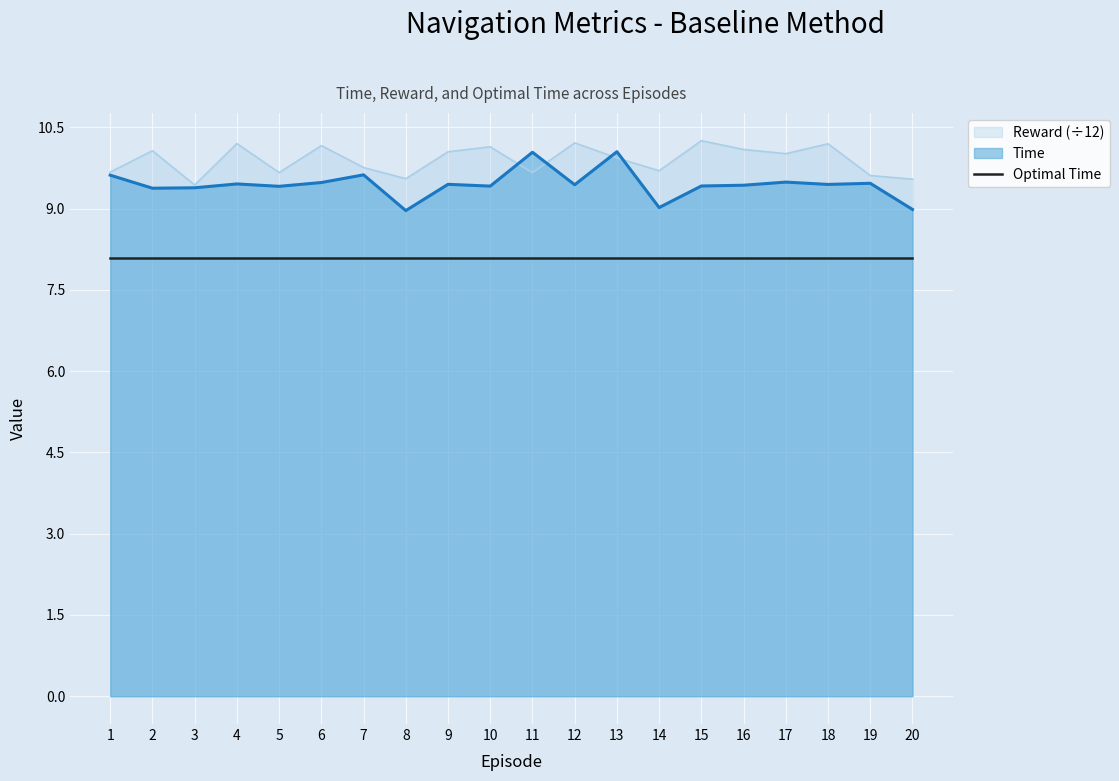

What is the difference between the Reward values at 7 and 20?

0.2